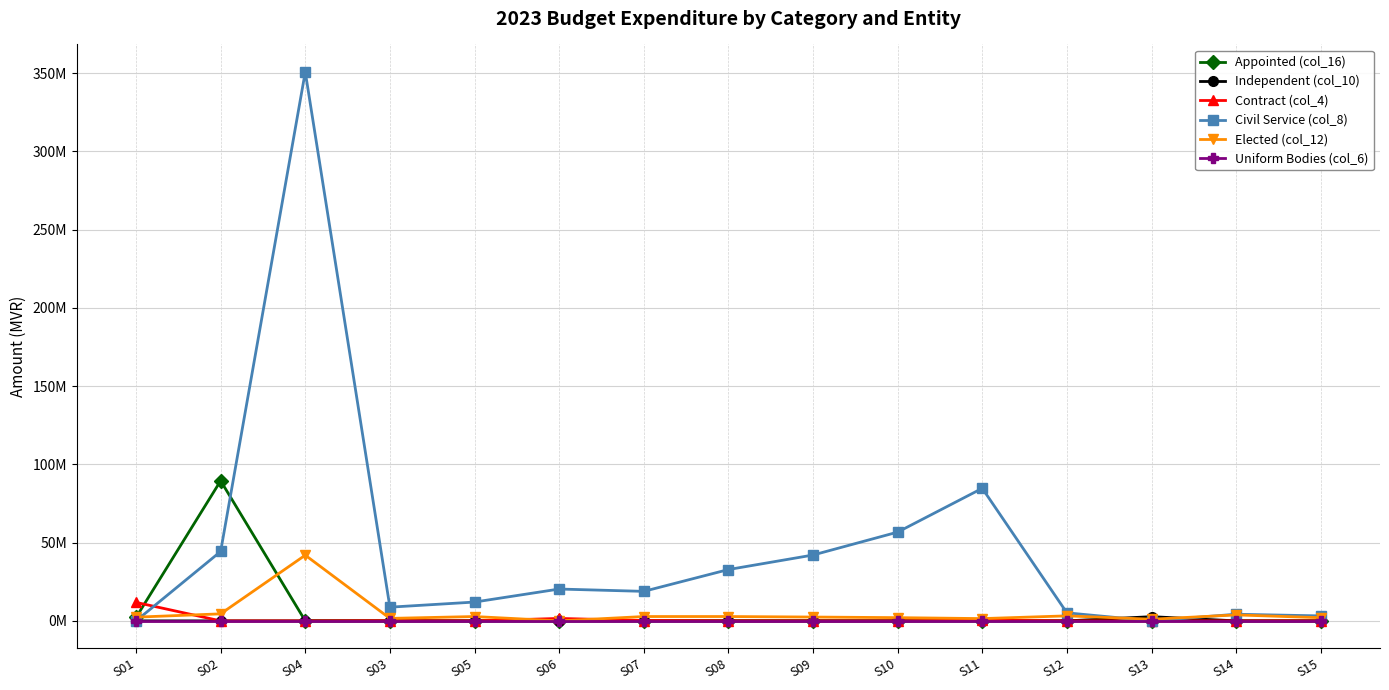

What is the average value of the Contract (col_4) series?

943770